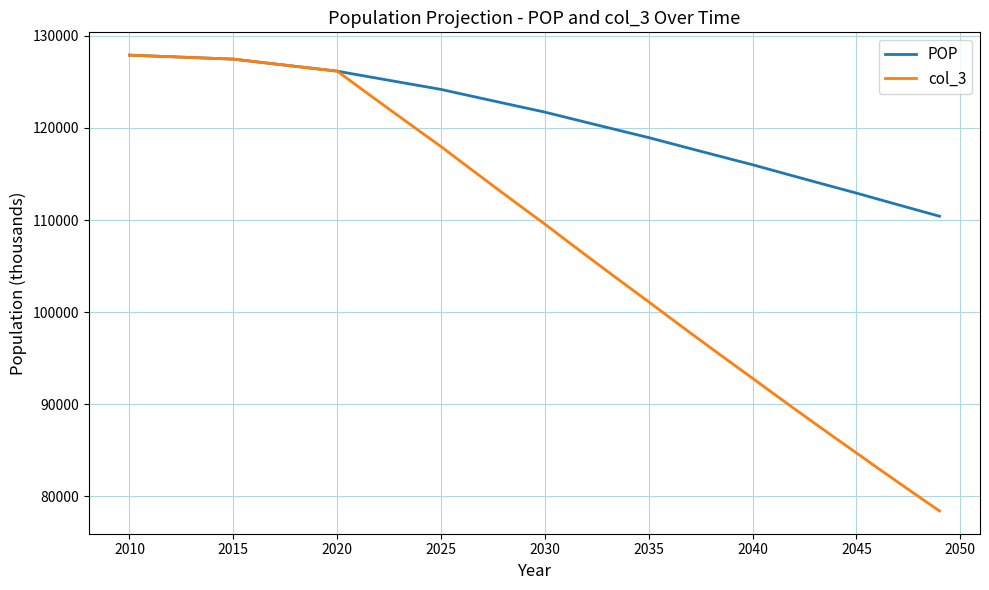

What is the greatest value displayed?

127917.5